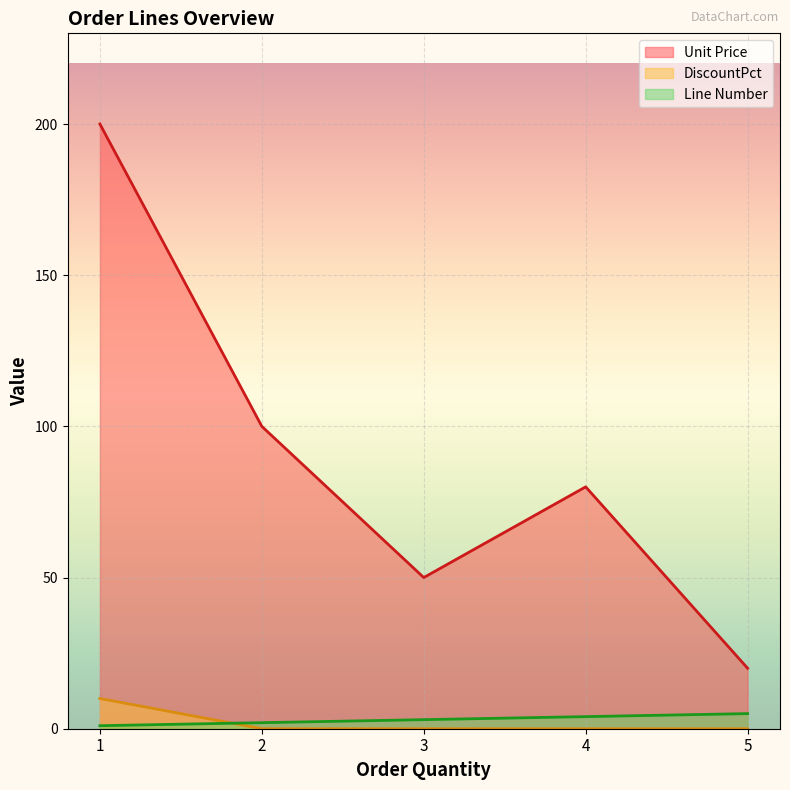

Where is DiscountPct nearest to the value 5?

1